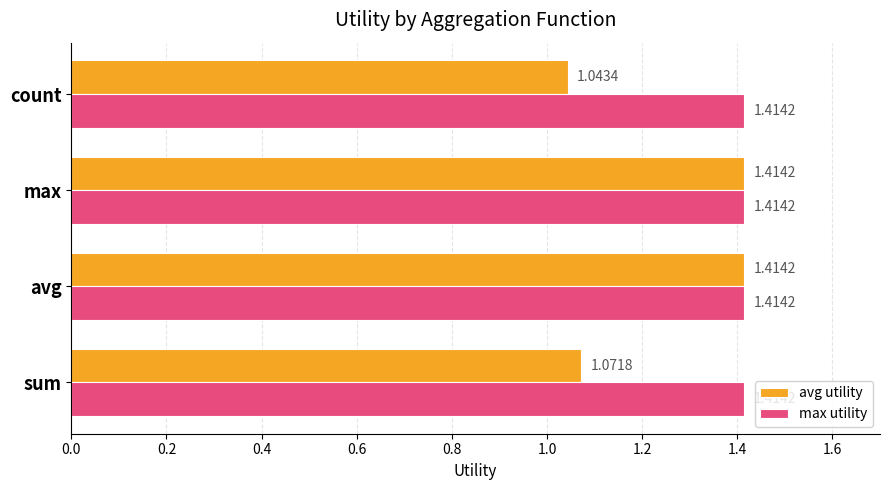

Rank the series by their average value, from lowest to highest.

avg utility, max utility